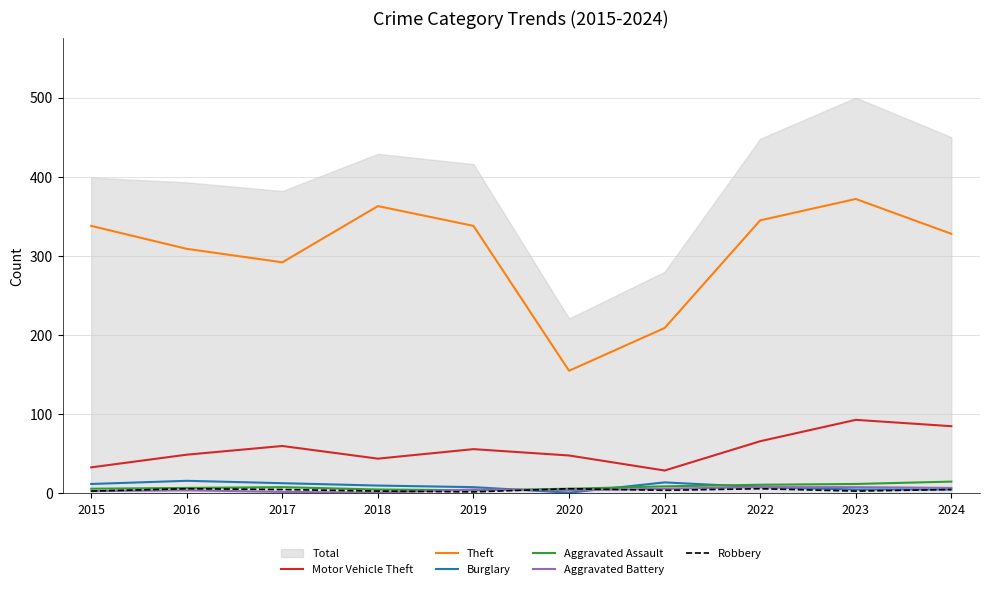

Between which two adjacent categories do Aggravated Assault and Burglary first intersect?

2019 and 2020